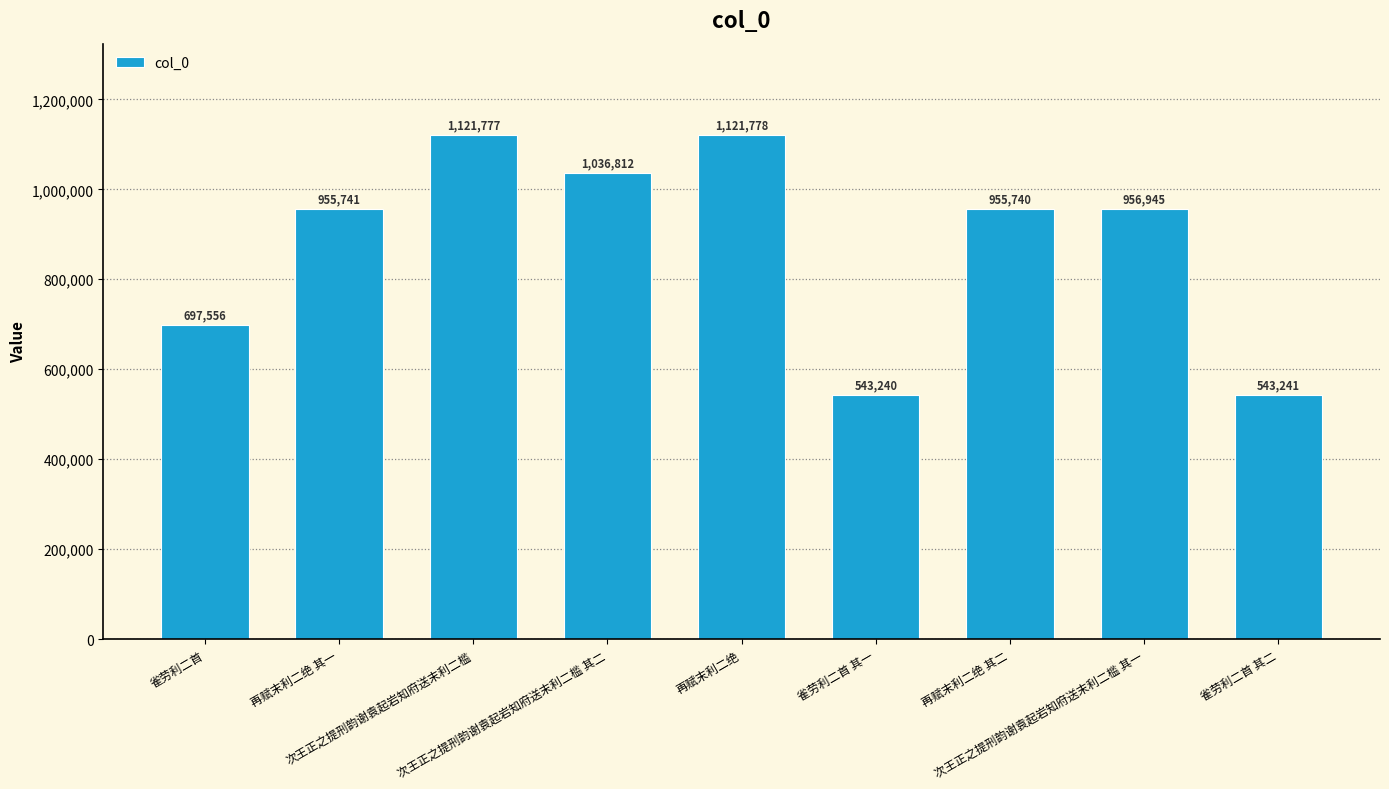

Which label corresponds to the largest value in the chart?

再赋末利二绝